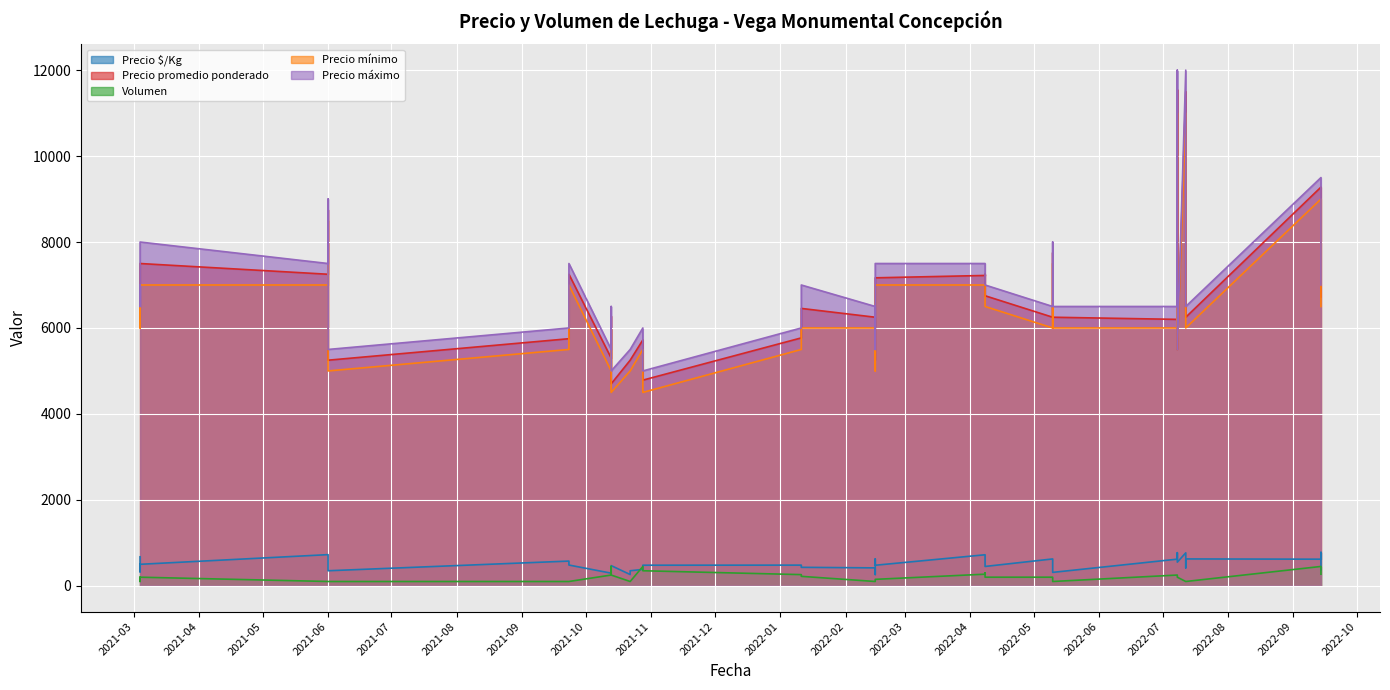

What are all the series names shown in the legend?

Precio $/Kg, Precio promedio ponderado, Volumen, Precio mínimo, Precio máximo